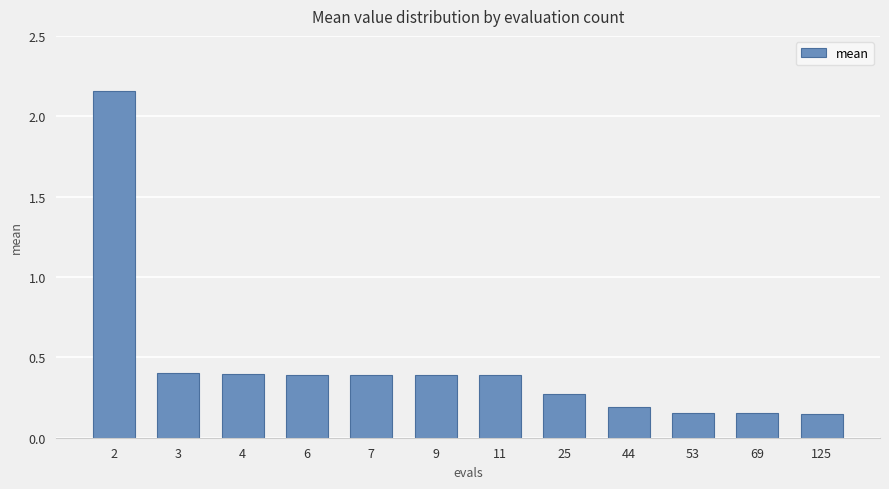

What is the change in value from 2 to 125?

-2.0